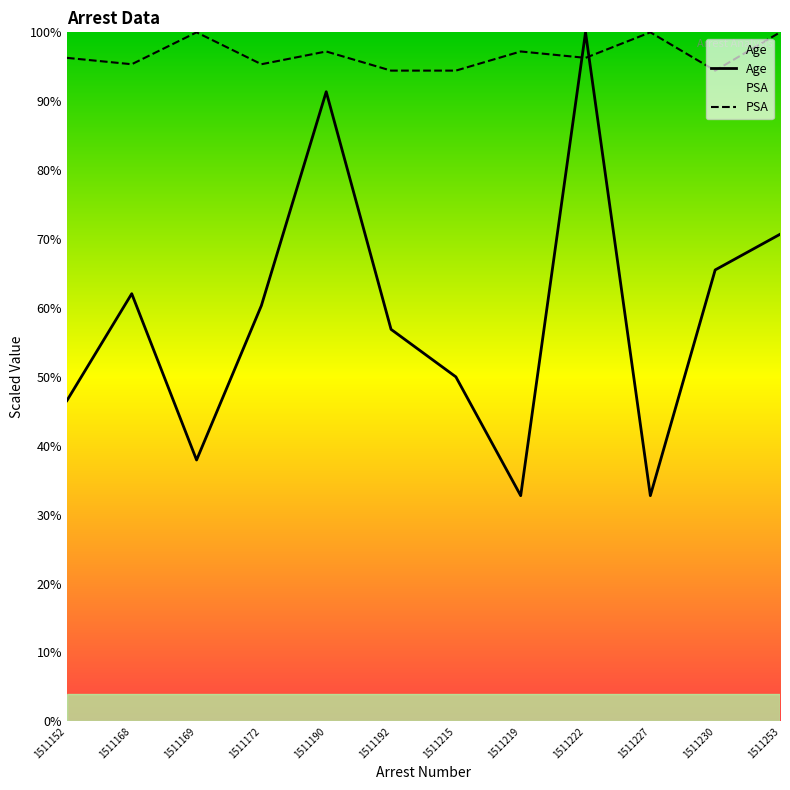

What is the greatest value displayed?

100.0